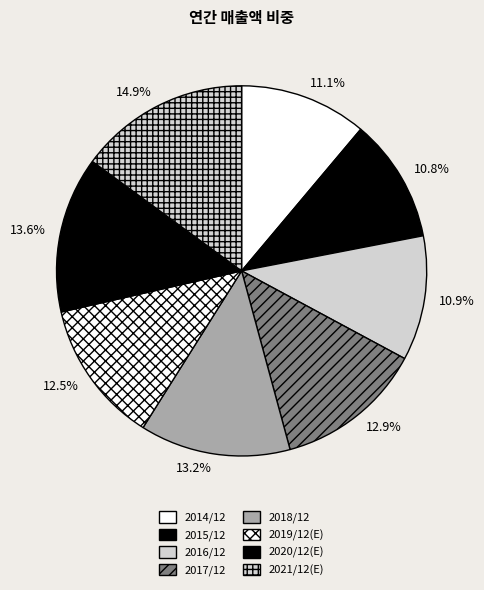

Is there a majority slice in this chart?

No